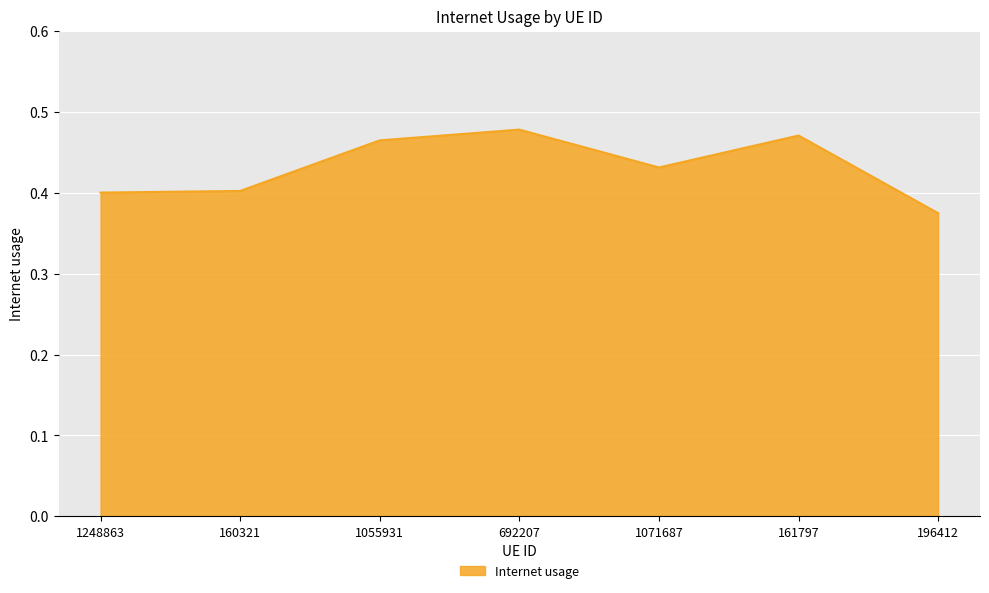

At which label is the value closest to 0?

196412